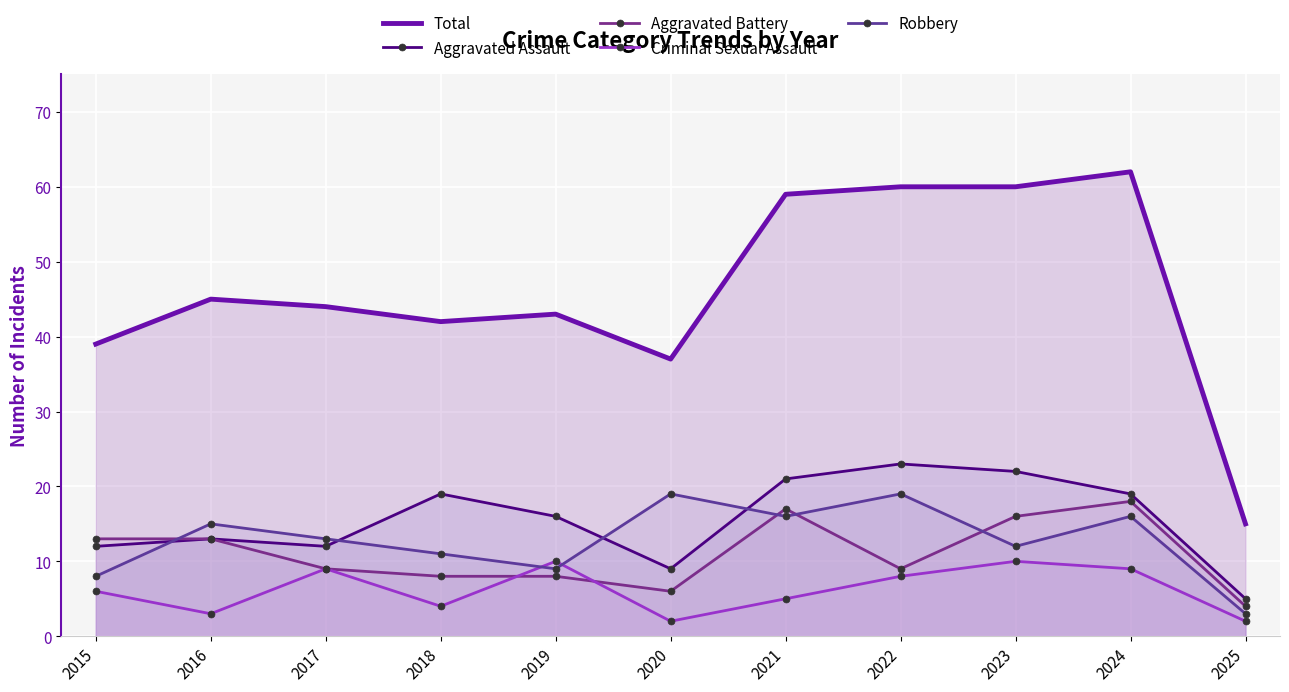

How many interior local peaks does the Criminal Sexual Assault series have?

3